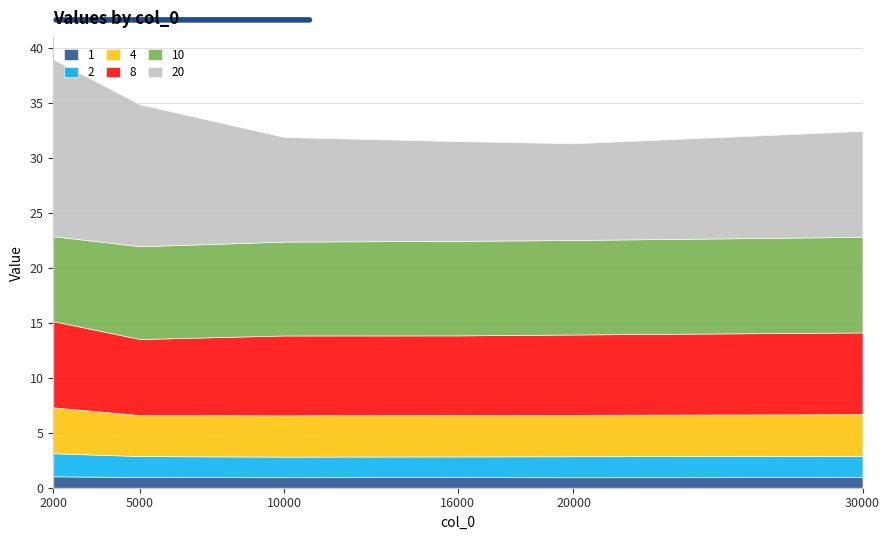

Which series has the largest total across all categories?

20